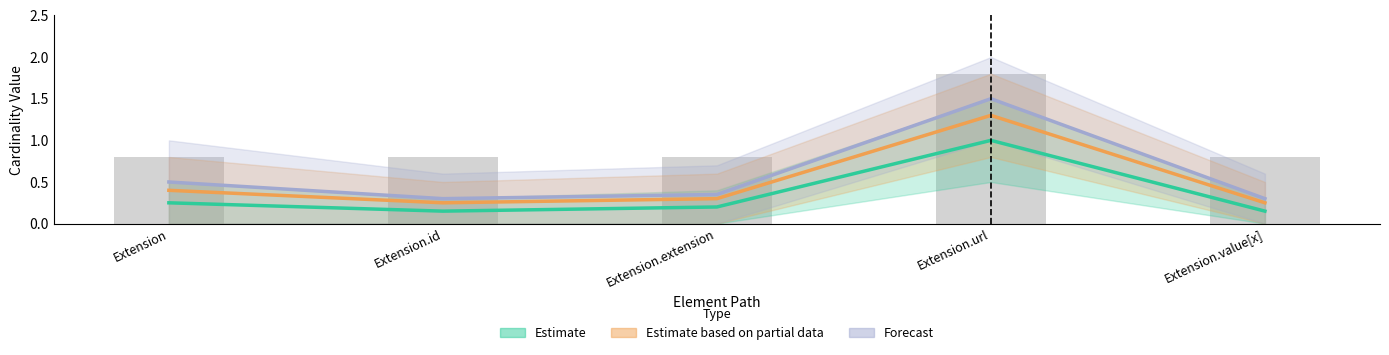

At how many categories does at least one series exceed 0?

5